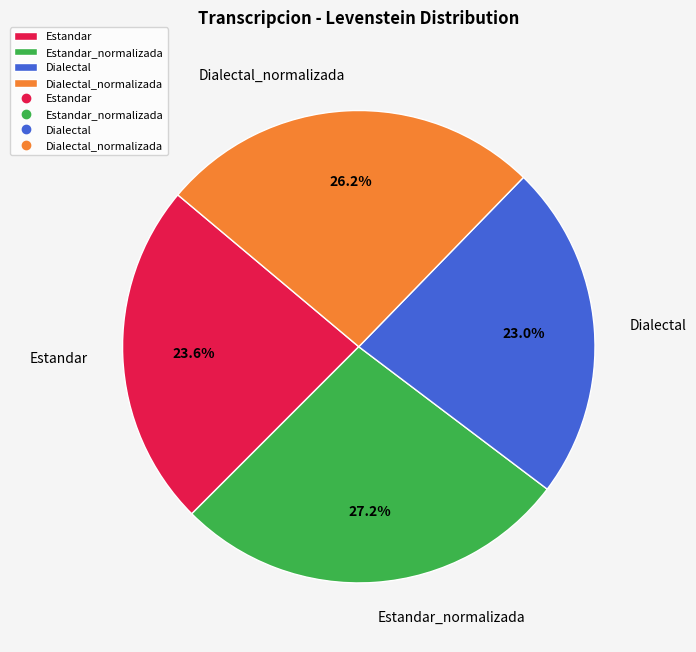

Combined, do Dialectal_normalizada and Estandar account for over 50%?

No